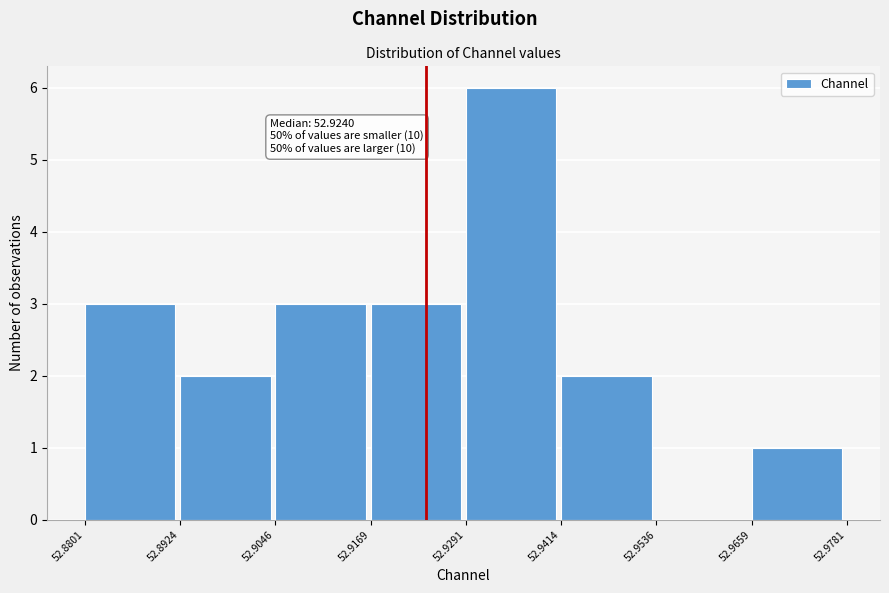

Which range on the x-axis has the tallest bar?

52.9291 to 52.9414